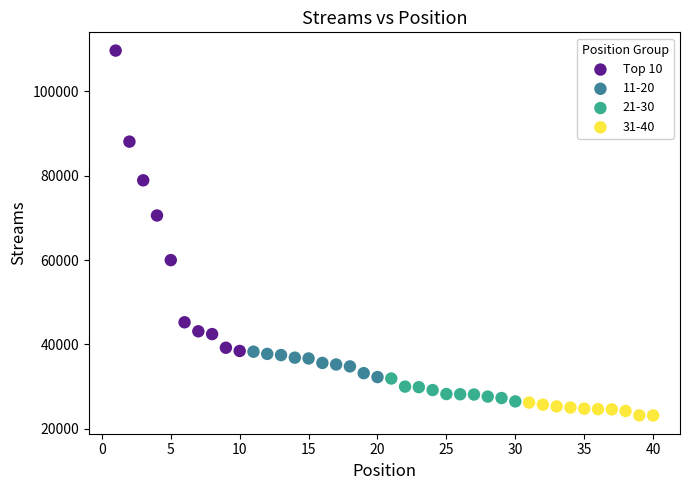

Which series has the widest spread of Y values?

Top 10